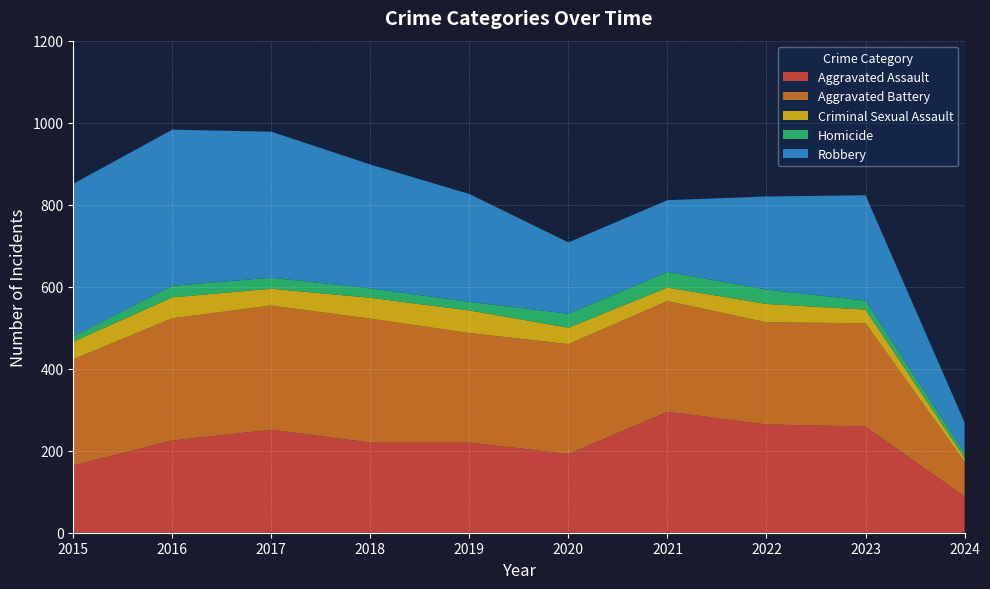

Reading right to left, what are all the values shown in this chart?

Aggravated Assault: 88	259	264	295	192	220	220	251	225	164
Aggravated Battery: 85	252	249	270	268	267	302	303	298	259
Criminal Sexual Assault: 10	33	45	33	40	55	51	41	51	43
Homicide: 12	22	35	38	34	21	23	27	28	13
Robbery: 74	257	227	175	174	263	302	356	381	372